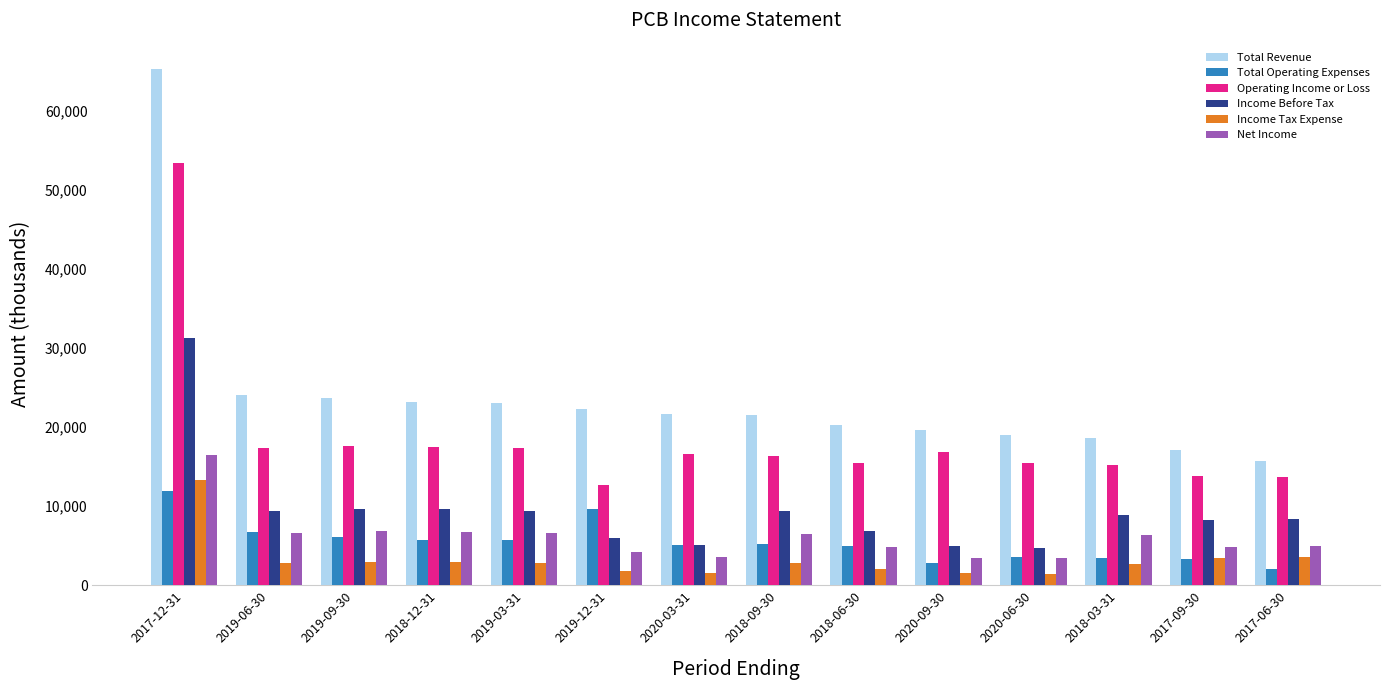

What is the label of the 9th bar from the left?

2018-06-30